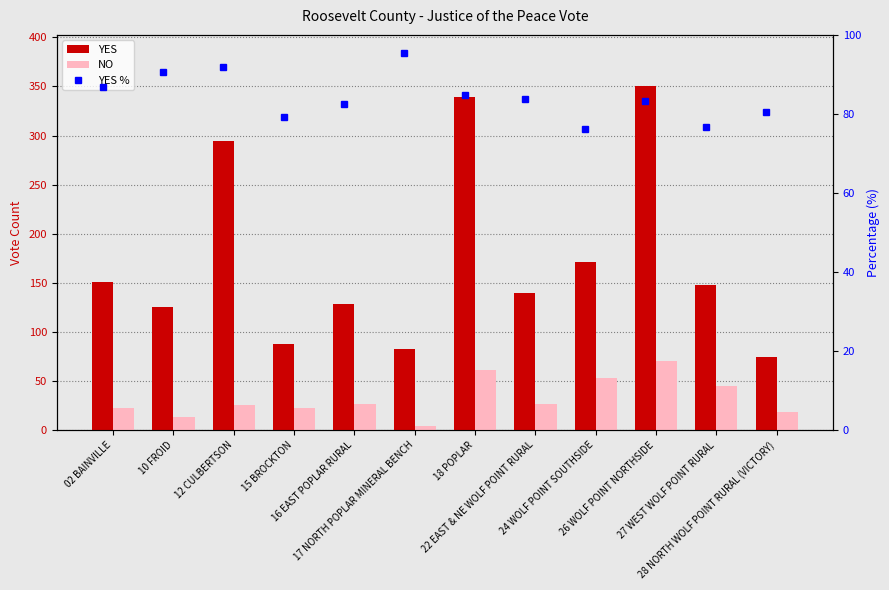

What is the sum of the YES % values at 27 WEST WOLF POINT RURAL and 15 BROCKTON?

156.0